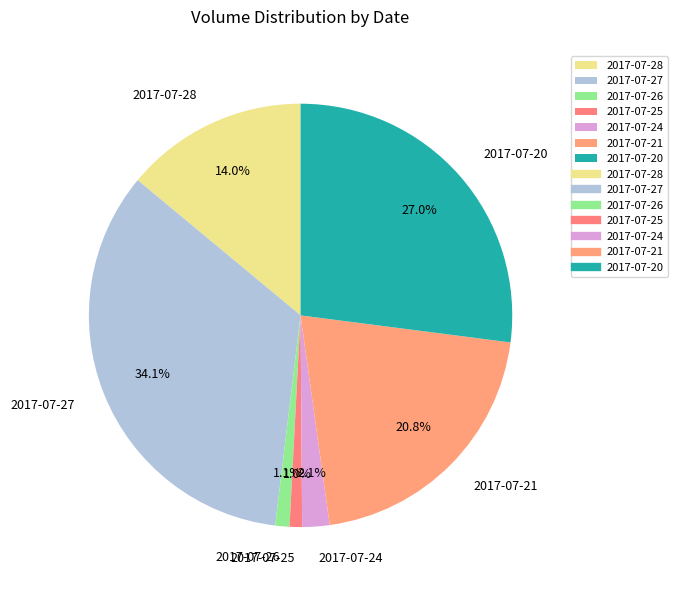

Between 2017-07-21 and 2017-07-26, which is larger?

2017-07-21